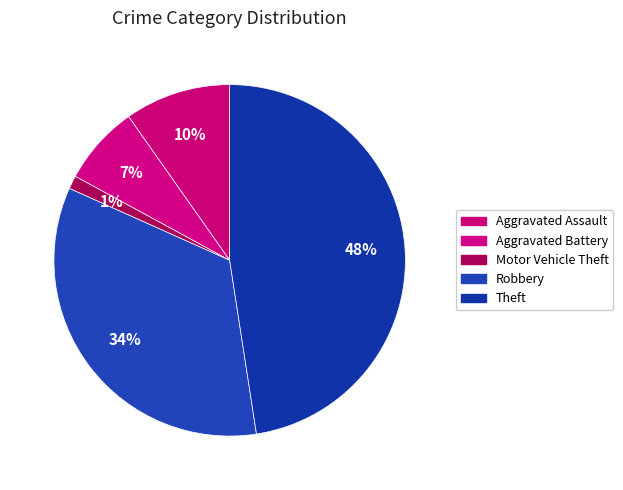

Combined, do Aggravated Battery and Aggravated Assault account for over 50%?

No